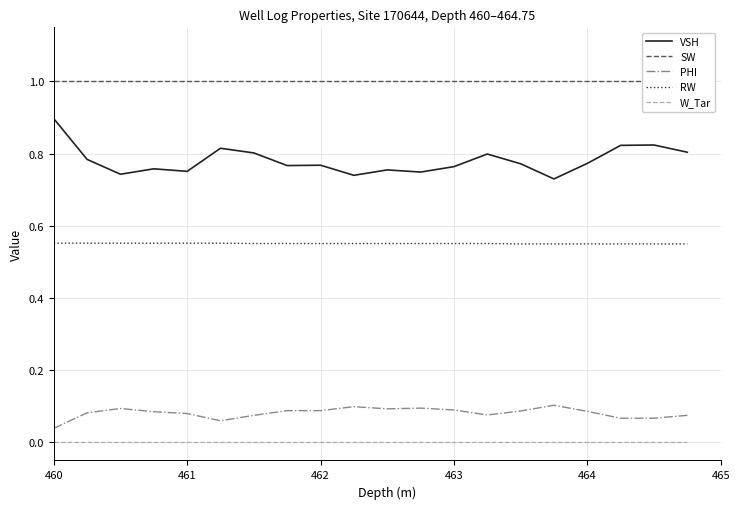

At which category is the sum across all series the highest?

460